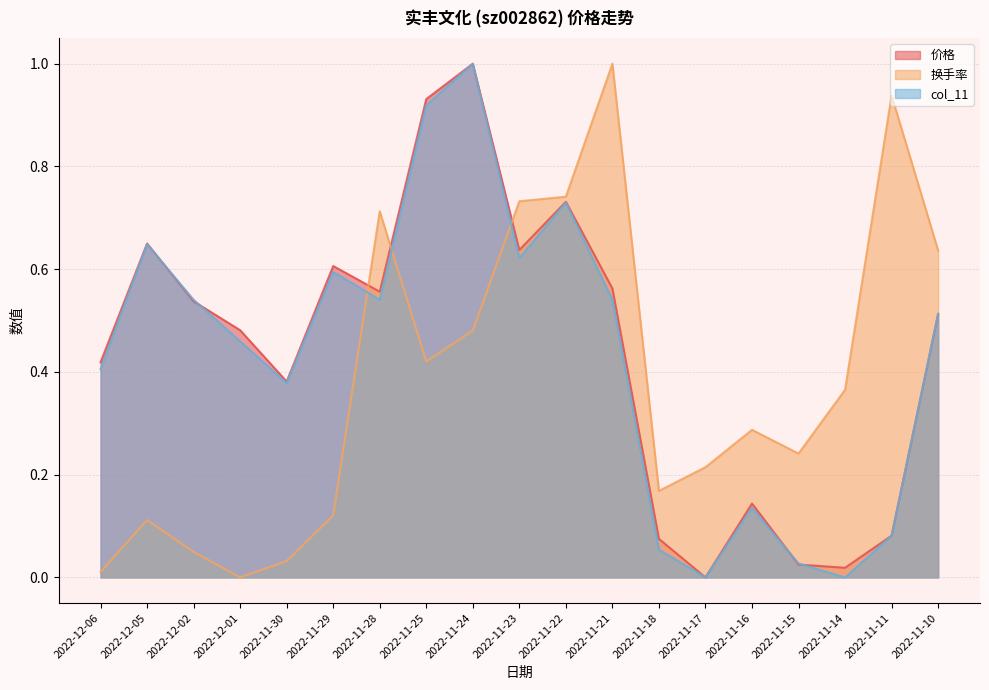

How many interior local valleys does the col_11 series have?

5